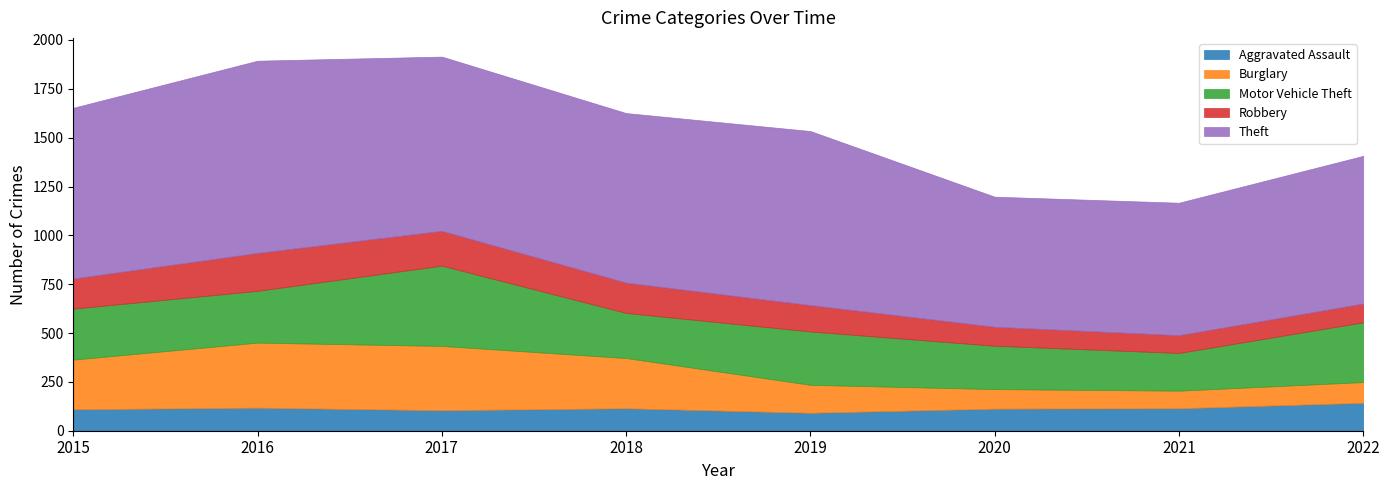

What is the minimum value for Aggravated Assault?

92